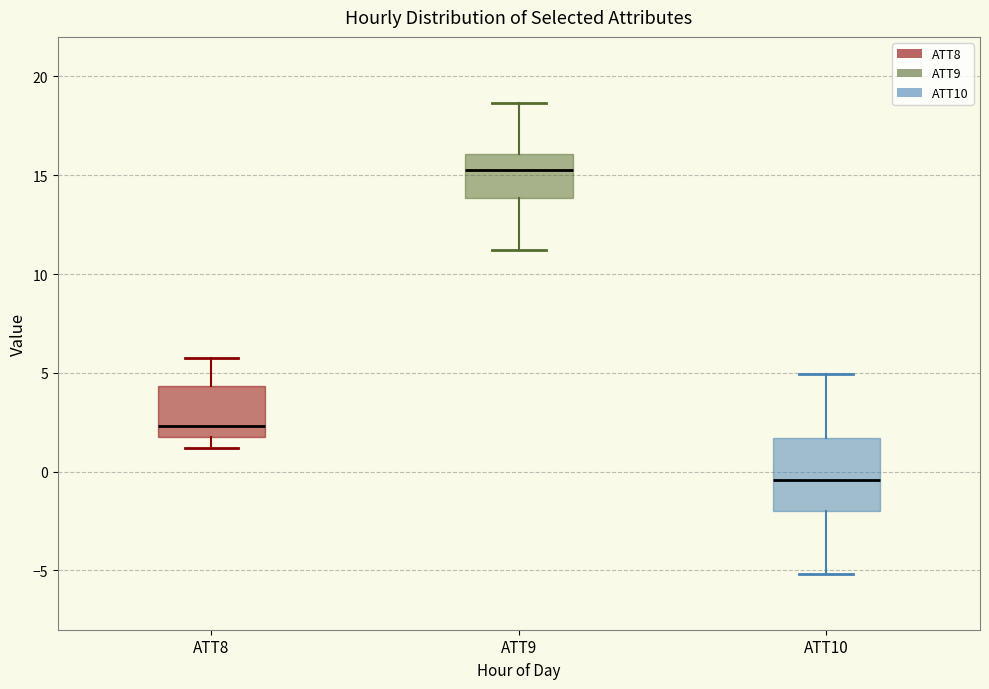

Which box has the lowest median line?

ATT10